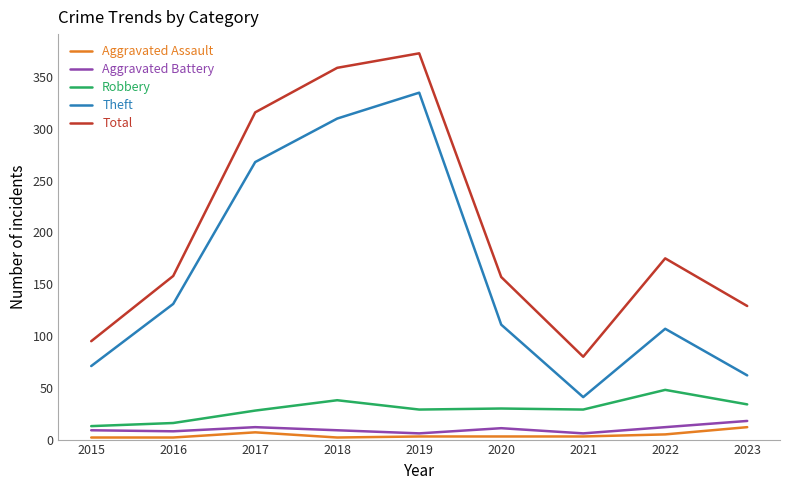

At which label is Total closest to 226?

2022